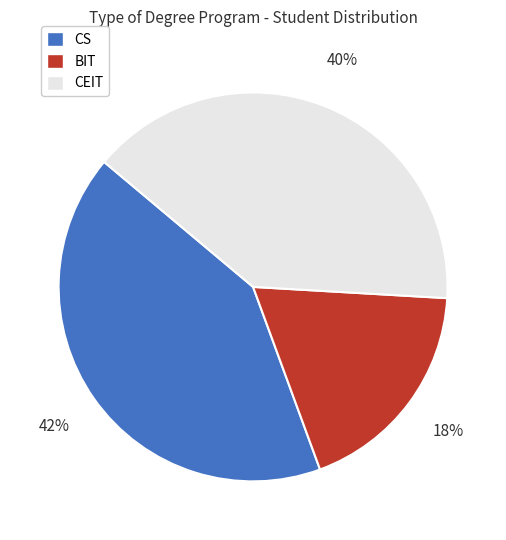

Count the number of slices in the pie.

3